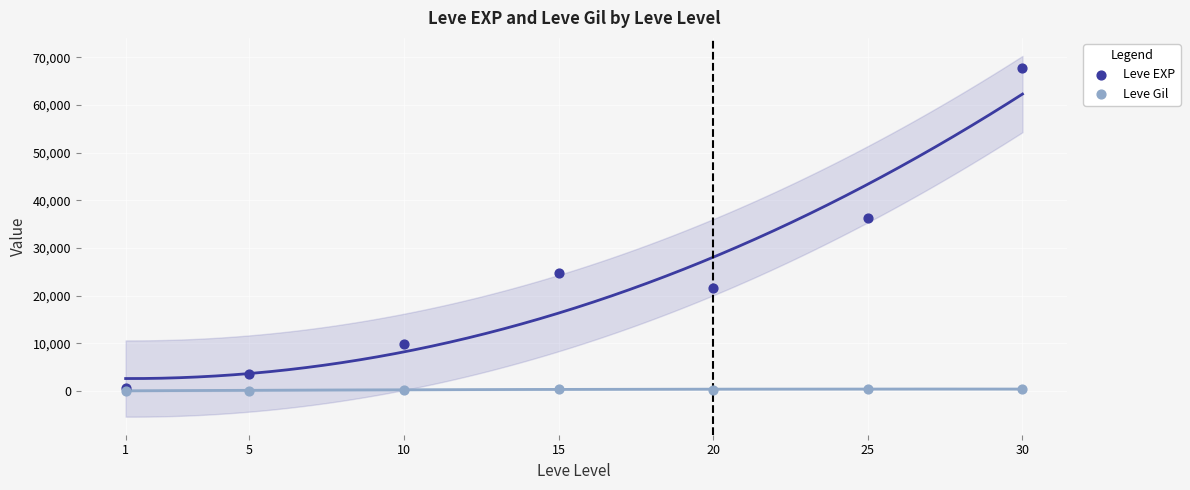

Which series has the widest spread of Y values?

Leve EXP